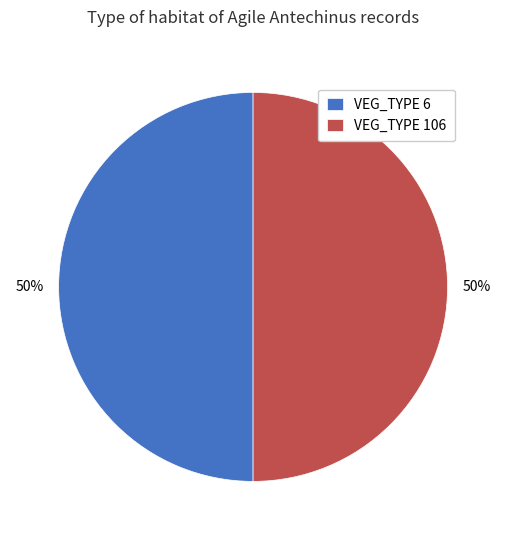

To the nearest percent, what portion does VEG_TYPE 6 represent?

50%